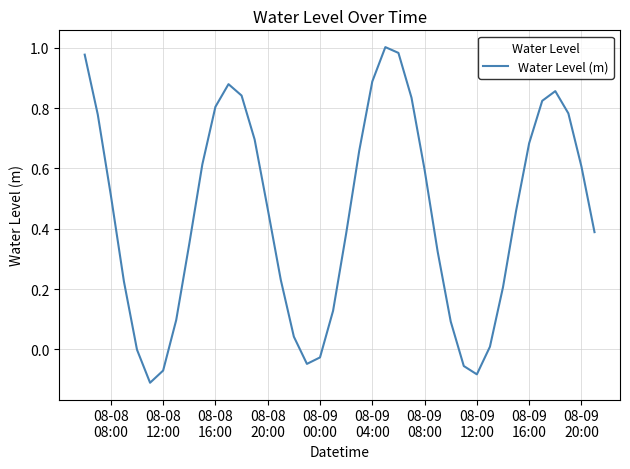

How many interior local peaks (higher than both neighbors) does the data have?

3